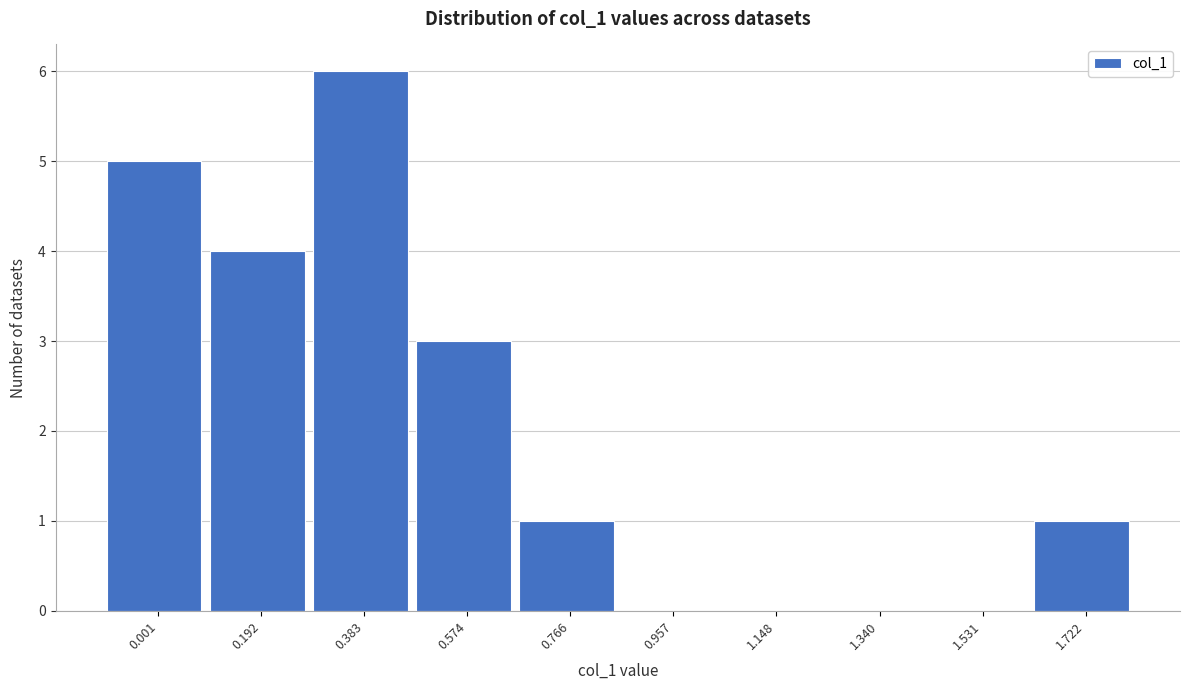

Reading left to right, transcribe all the data shown in this chart.

0.001=5	0.192=4	0.383=6	0.574=3	0.766=1	0.957=0	1.148=0	1.340=0	1.531=0	1.722=1